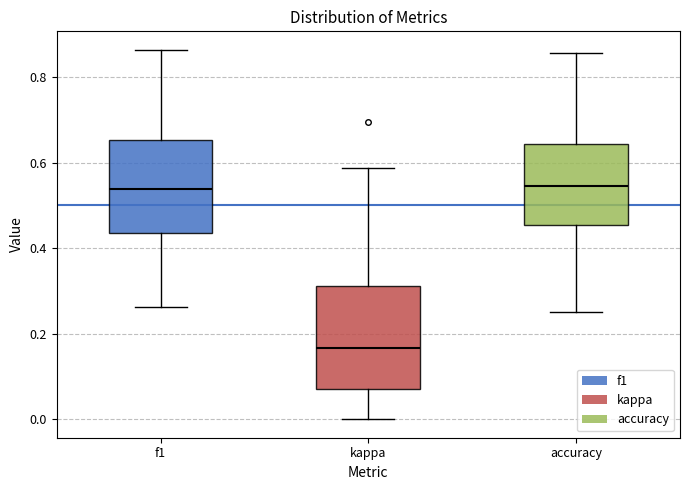

Reading left to right, read every box against the y-axis: the position of its median line, the range the box covers, and the ends of its whiskers. The values are not printed on the chart, so give them approximately, as read against the axis.

f1: median 0.54, box 0.44 to 0.66, whiskers 0.26 to 0.86
kappa: median 0.16, box 0.08 to 0.32, whiskers 0.00 to 0.58
accuracy: median 0.54, box 0.46 to 0.64, whiskers 0.26 to 0.86